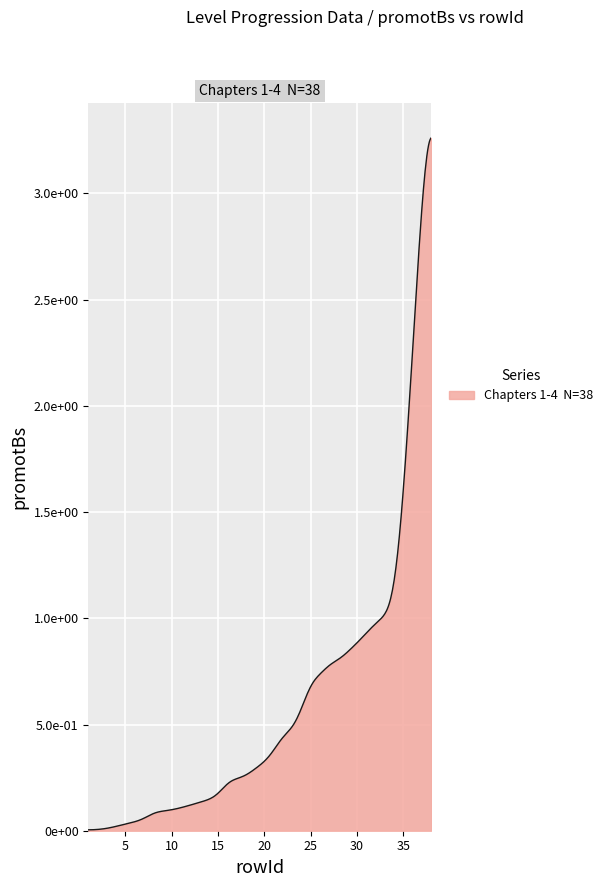

Is this an area chart (filled region under the line)?

Yes